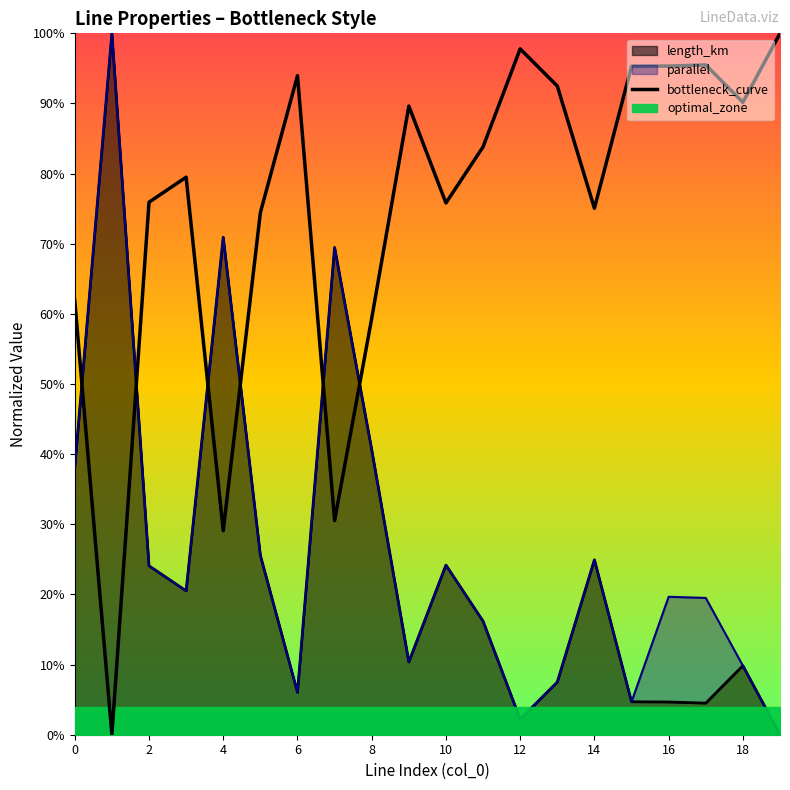

The value at 6 is 0.3. True or false?

False